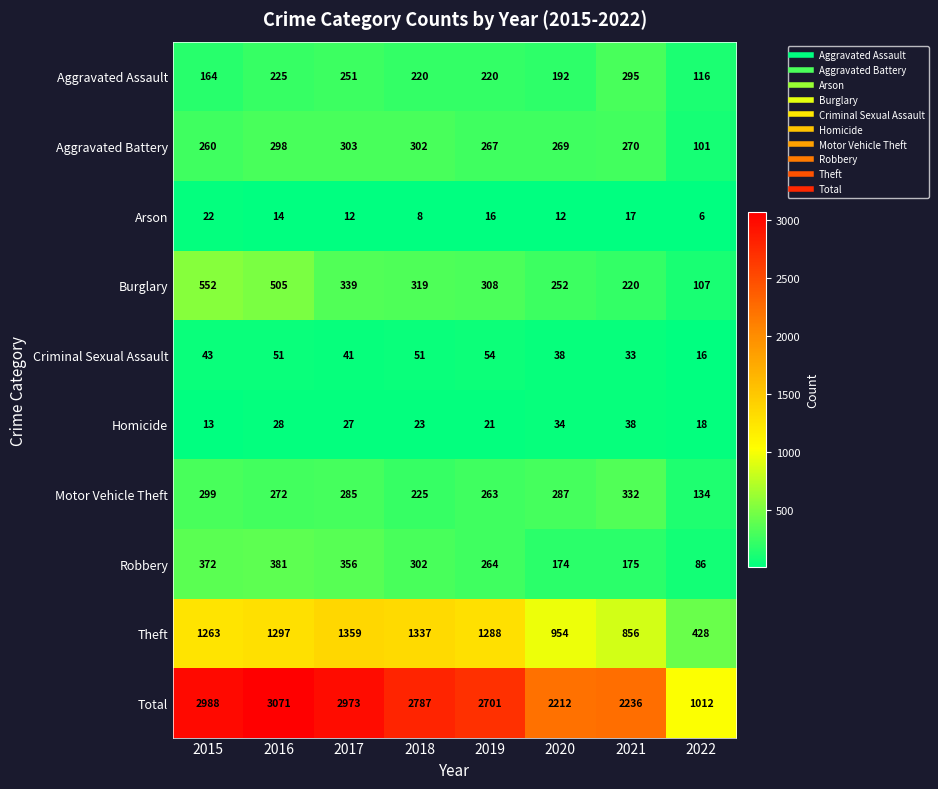

Where does the Motor Vehicle Theft series first go above 285?

2015